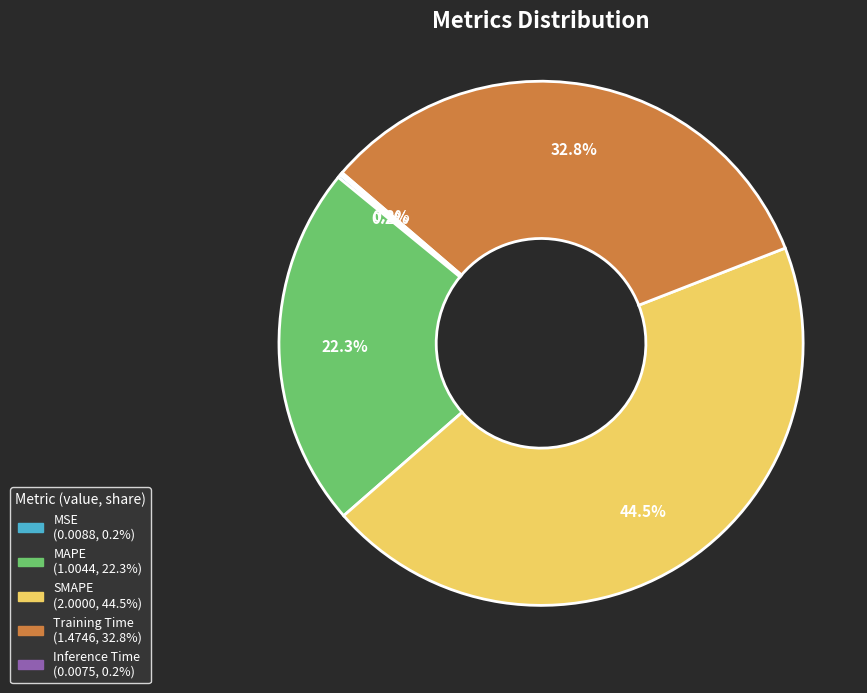

Is SMAPE the majority of the pie?

No